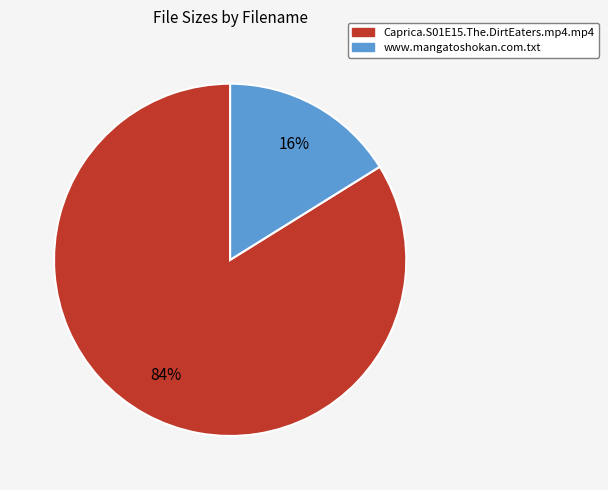

Between www.mangatoshokan.com.txt and Caprica.S01E15.The.DirtEaters.mp4.mp4, which is larger?

Caprica.S01E15.The.DirtEaters.mp4.mp4